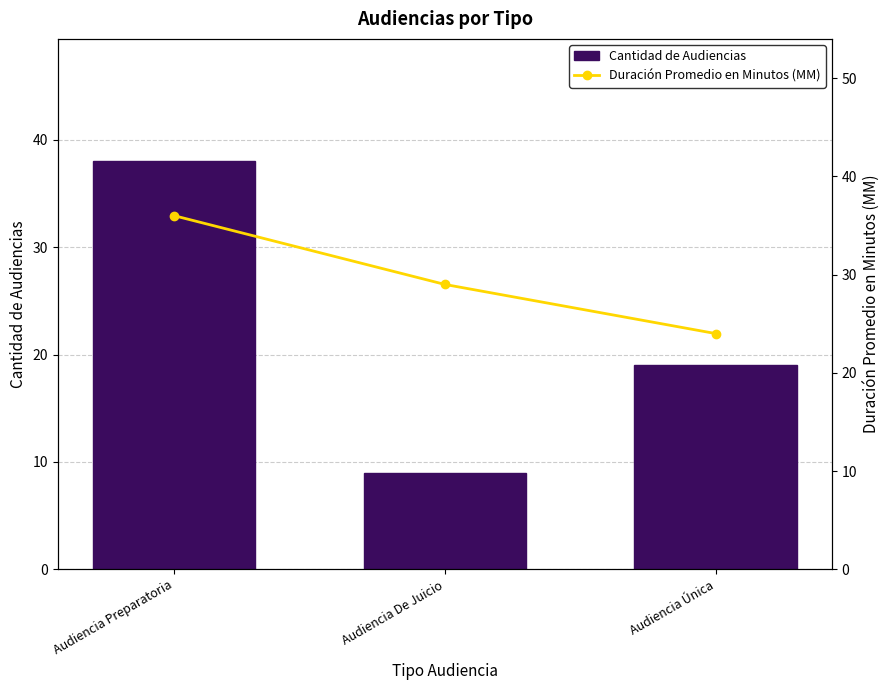

True or false: Cantidad de Audiencias has a value of 11 at Audiencia Única.

False